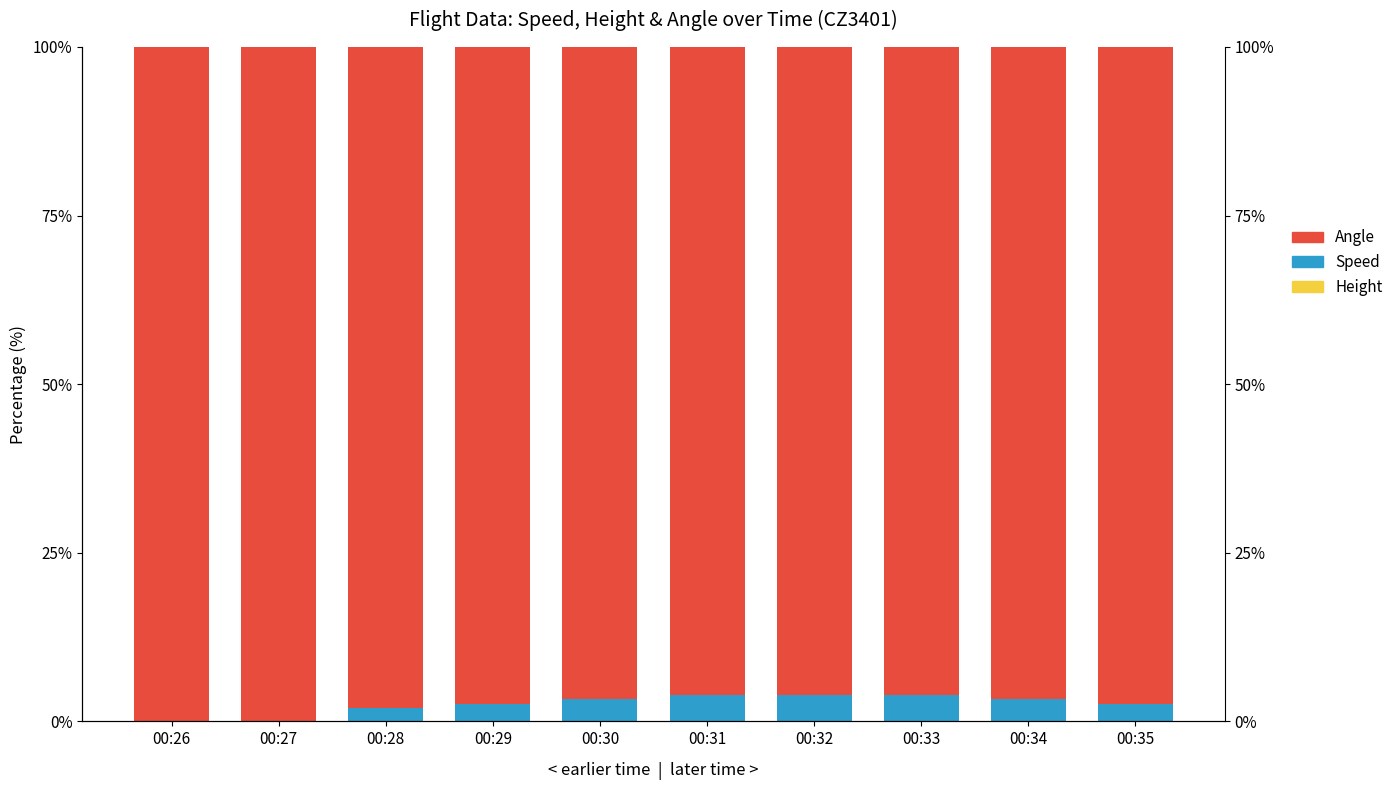

Between 00:35 and 00:27, which is larger?

00:35